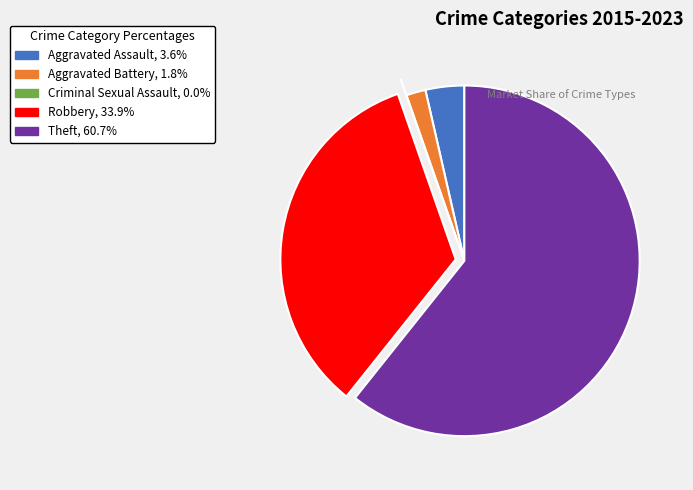

What is the ratio of the value at Aggravated Assault to the value at Theft?

0.1